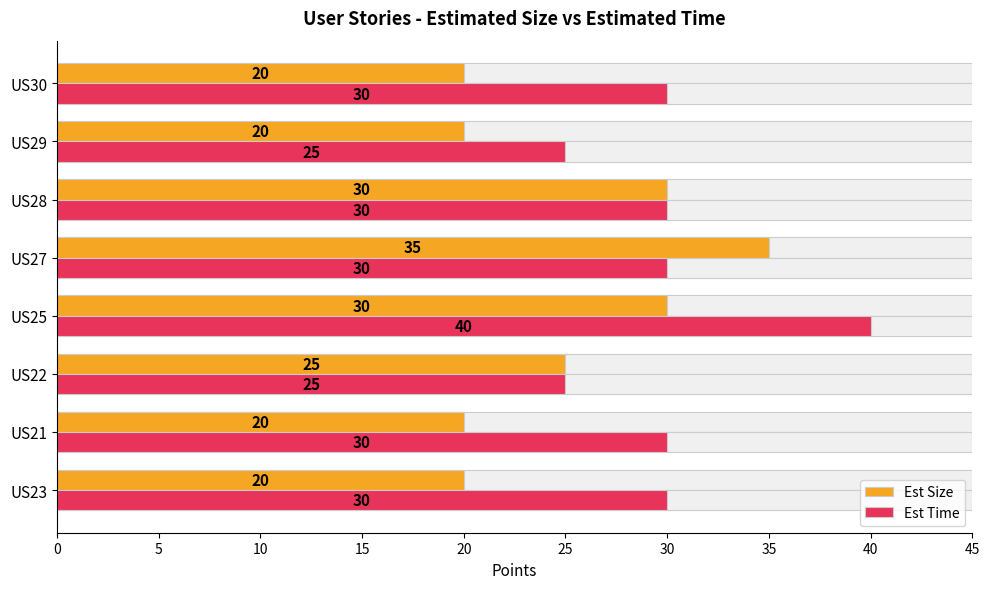

What is the difference between the second highest and minimum values in the Est Time series?

5